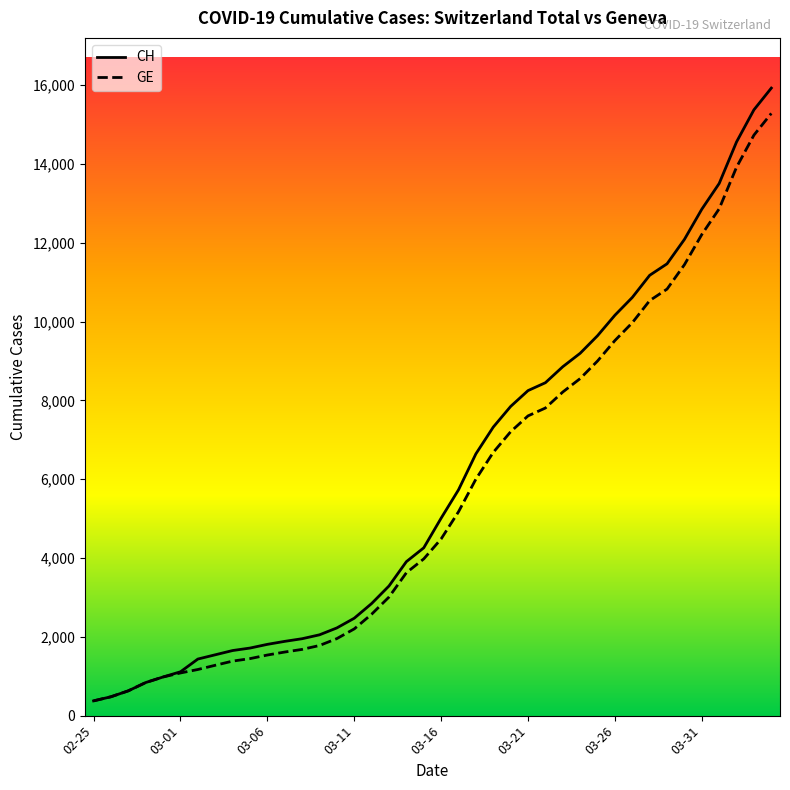

Which series has the widest spread of values?

CH